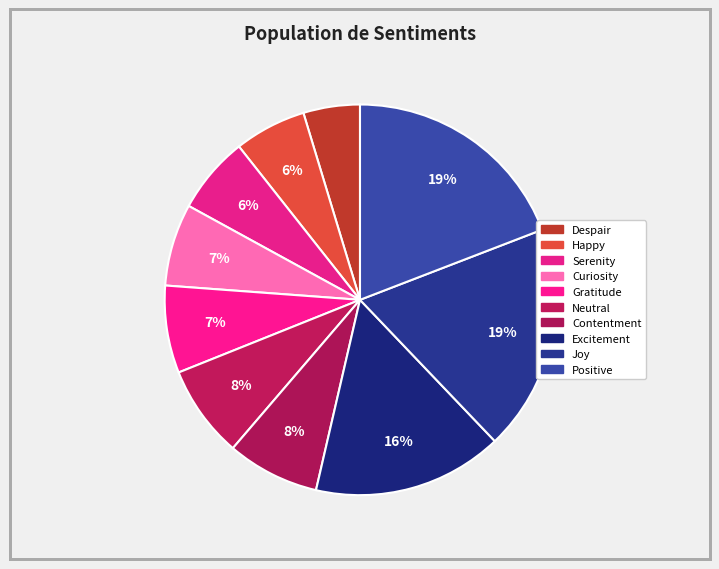

How much of the chart is everything except Excitement?

84.3%